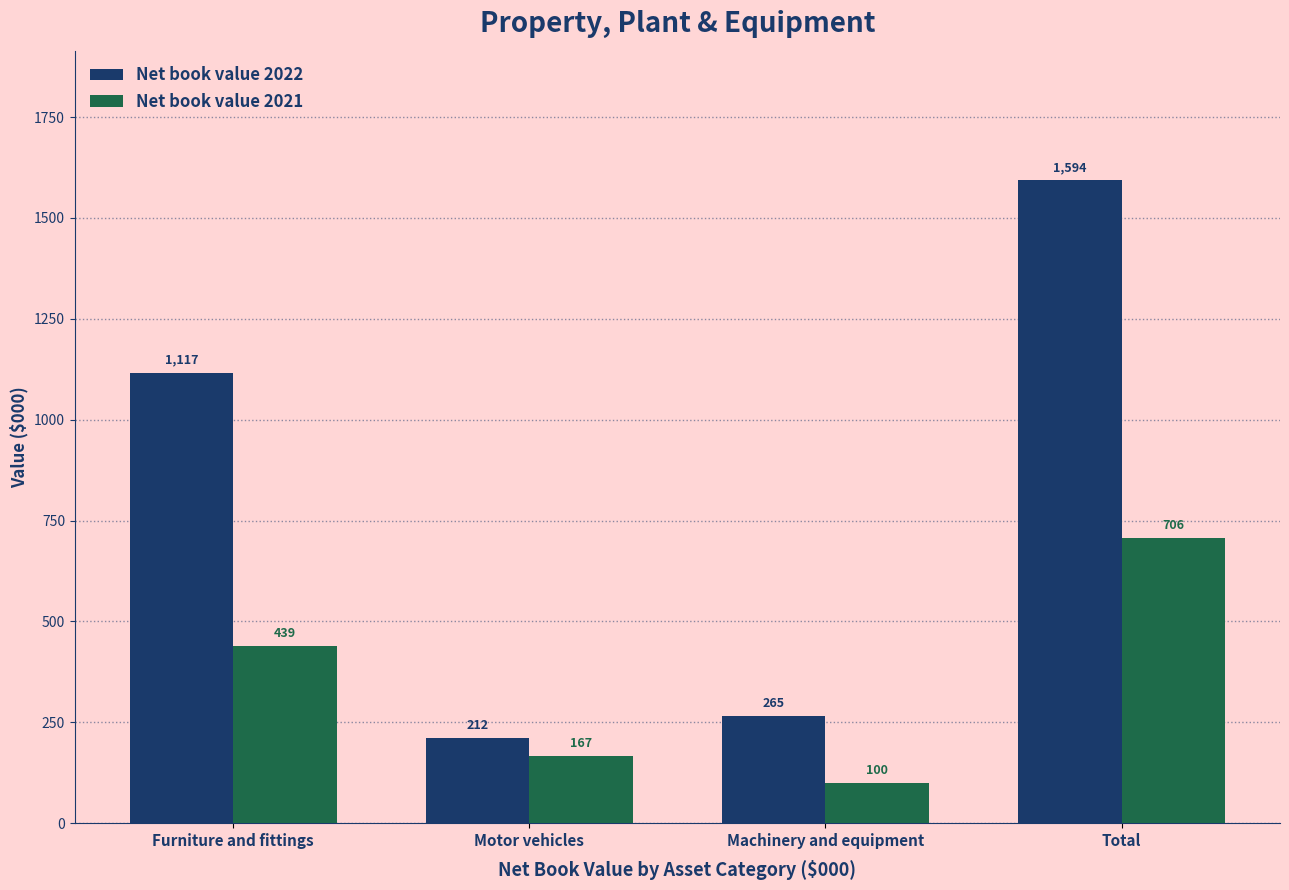

Does the chart contain any negative values?

No